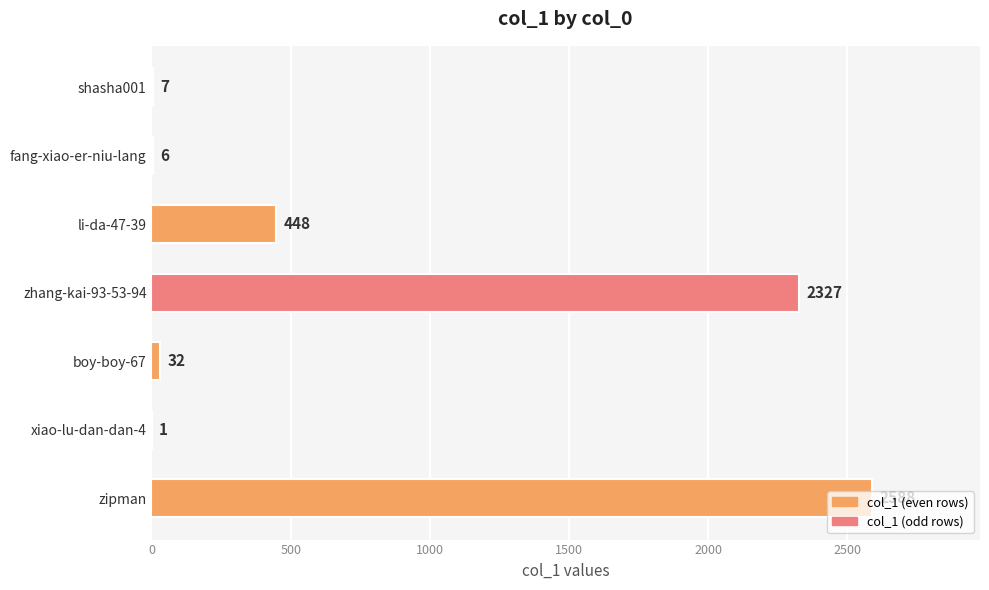

Which has a higher value, li-da-47-39 or xiao-lu-dan-dan-4?

li-da-47-39